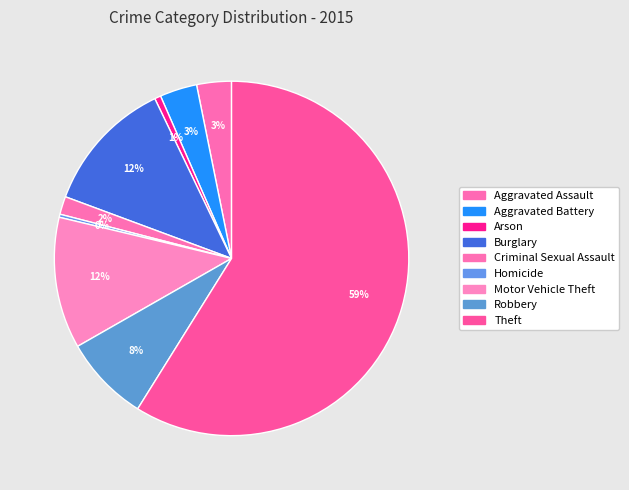

Count the number of slices in the pie.

9